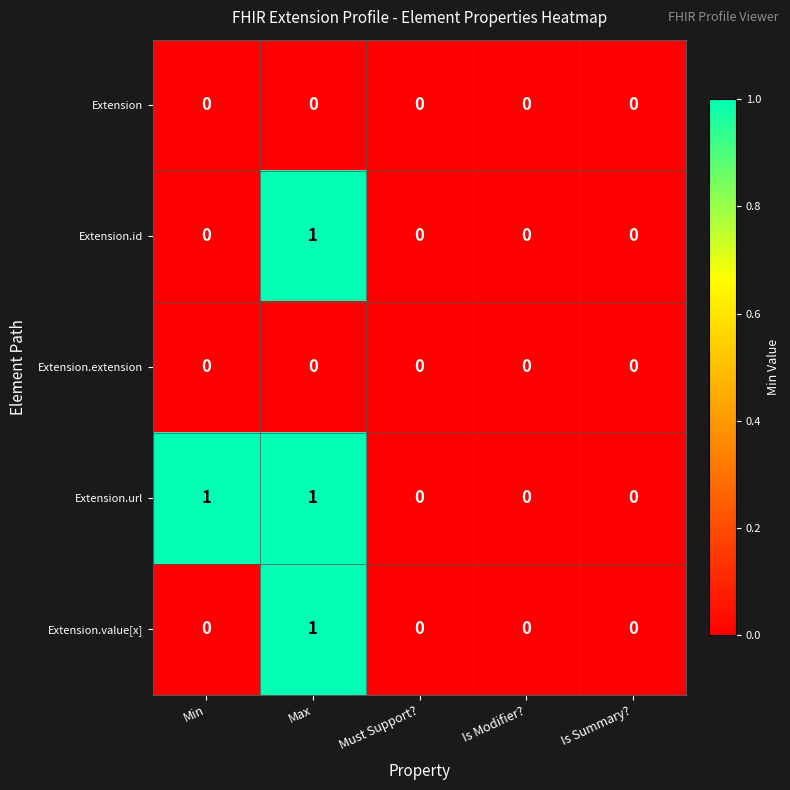

What is the difference between the highest and lowest values at Max?

1